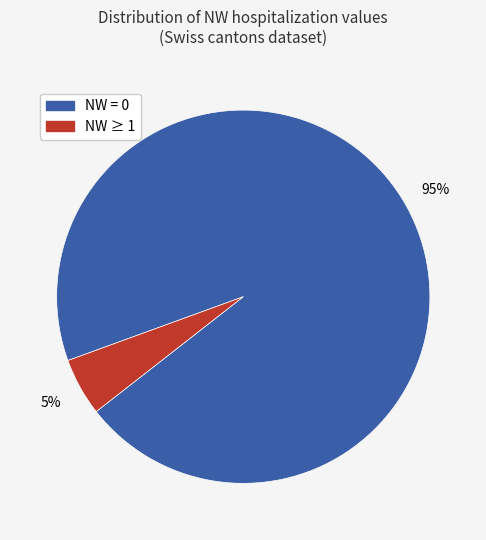

Which category has the biggest portion of the pie?

NW = 0